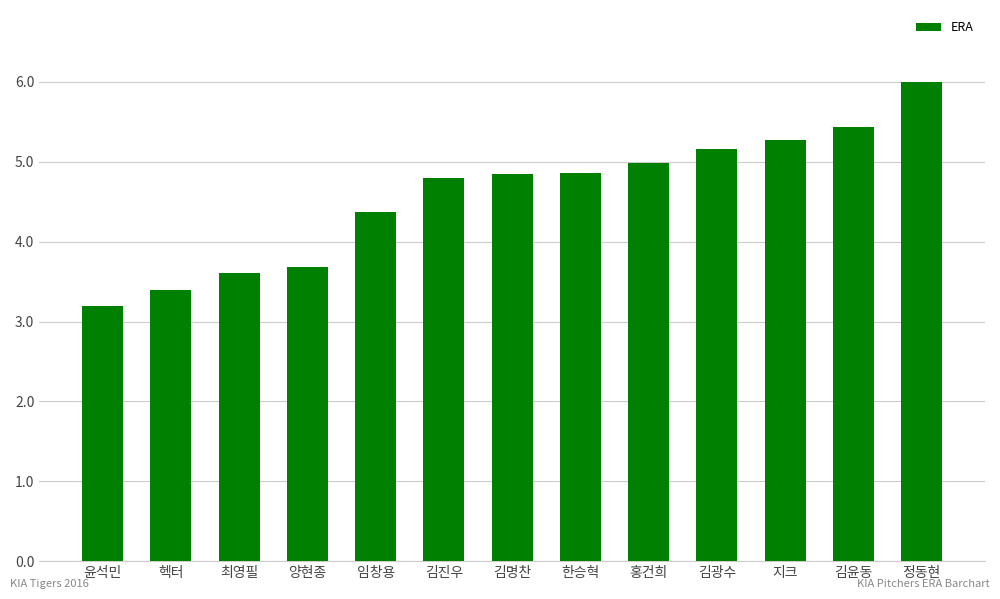

What is the average value?

4.6